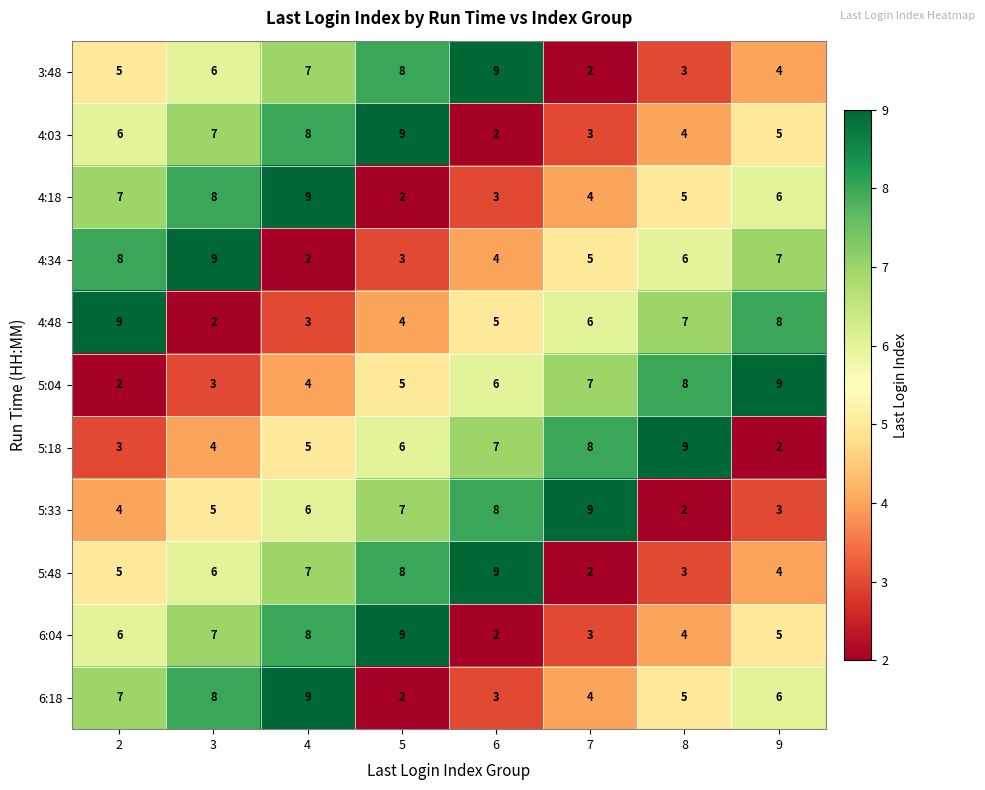

Rank the categories by 4:18 value from lowest to highest.

5, 6, 7, 8, 9, 2, 3, 4